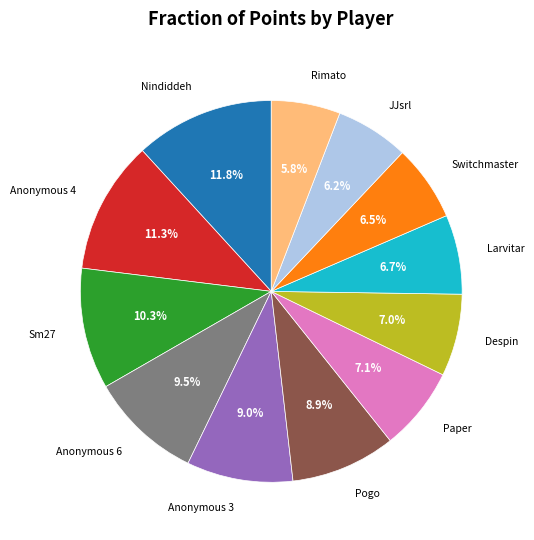

Does any single category account for the majority?

No